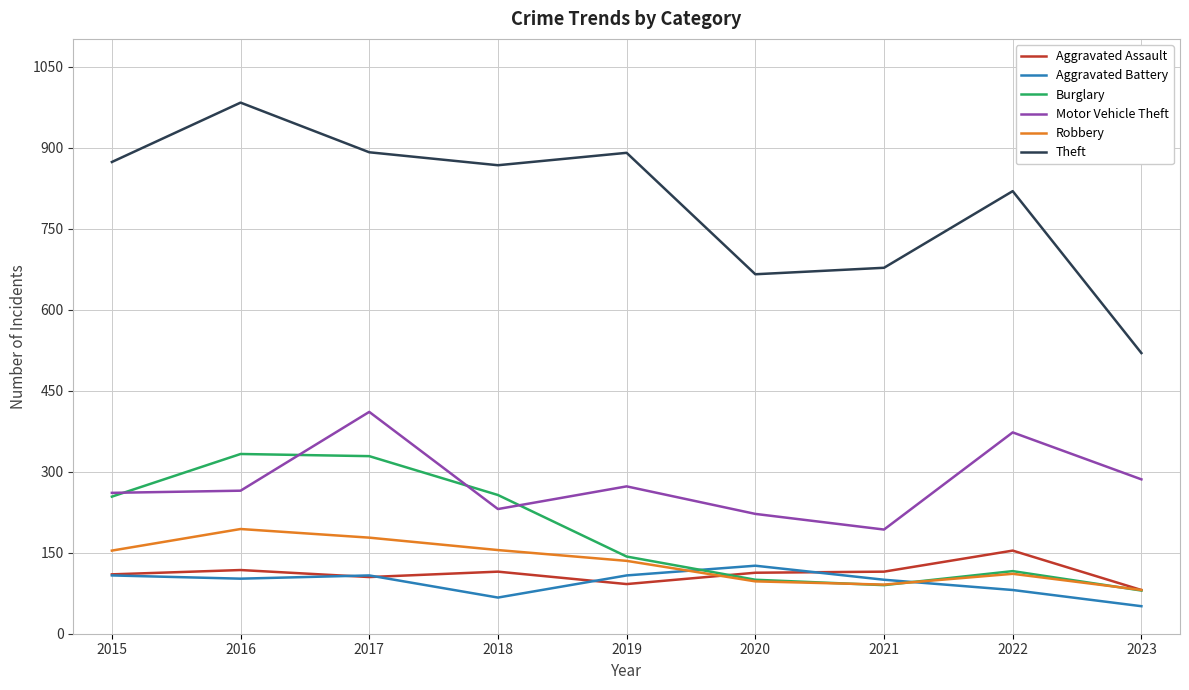

How many interior local peaks does the Burglary series have?

2